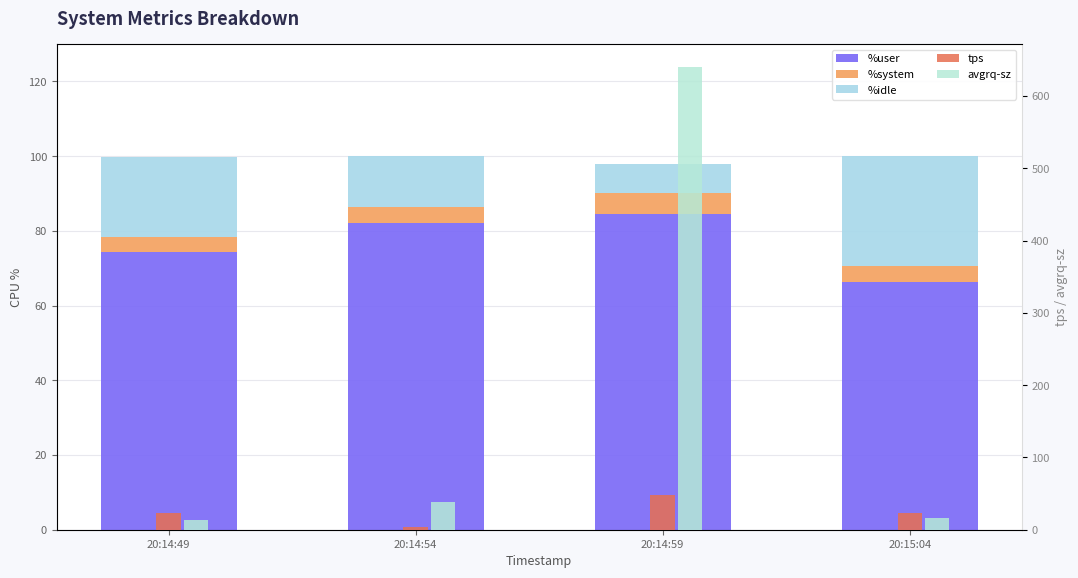

What is the sum of the tps values at 20:14:49 and 20:15:04?

46.2